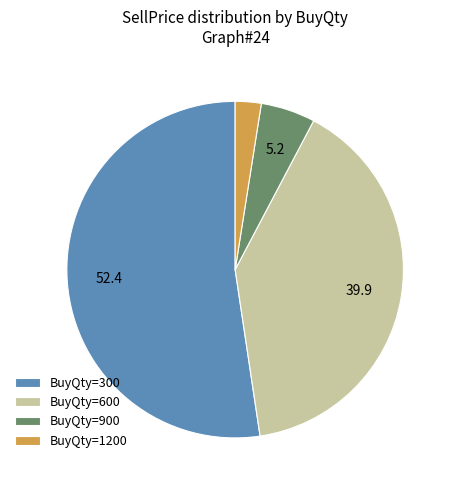

Rank the categories by value from highest to lowest.

BuyQty=300, BuyQty=600, BuyQty=900, BuyQty=1200